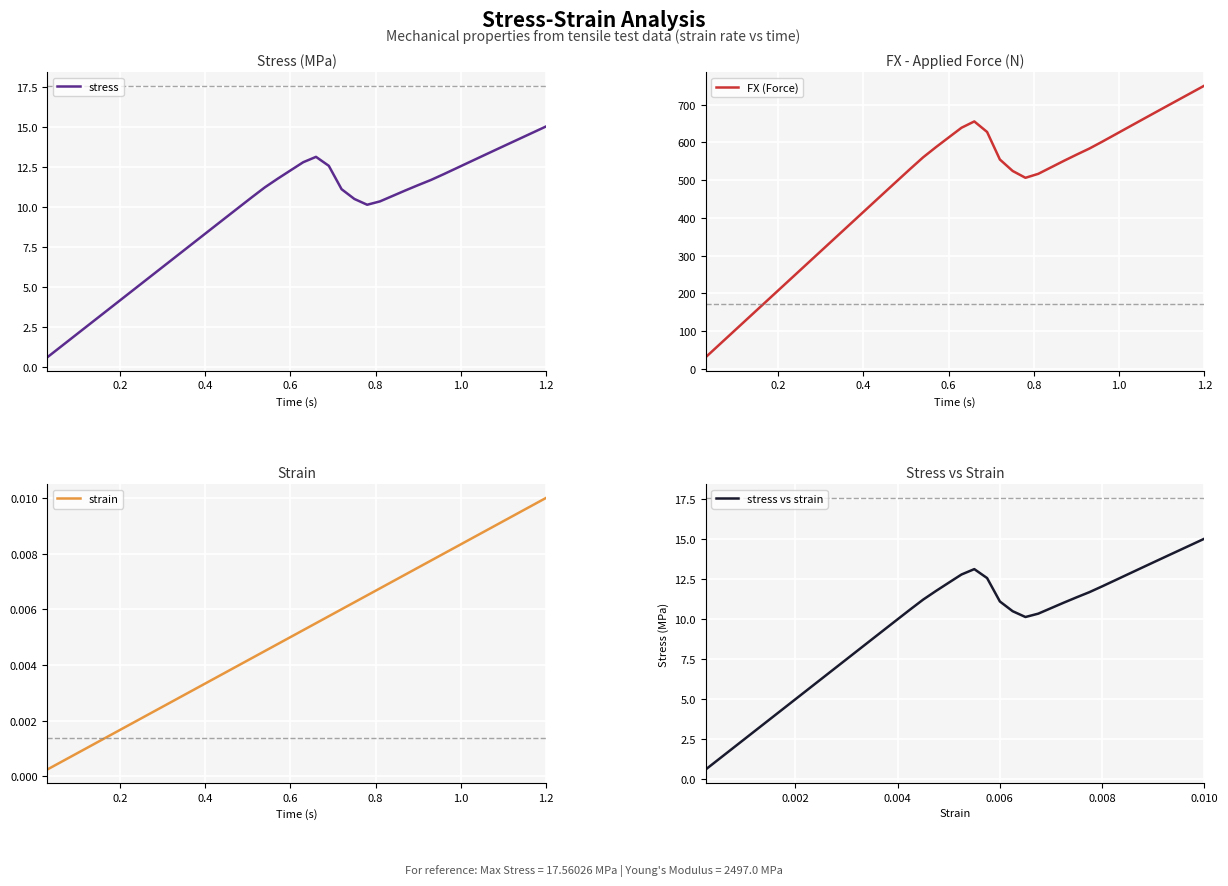

What is the lowest value of the FX (Force) series?

31.2